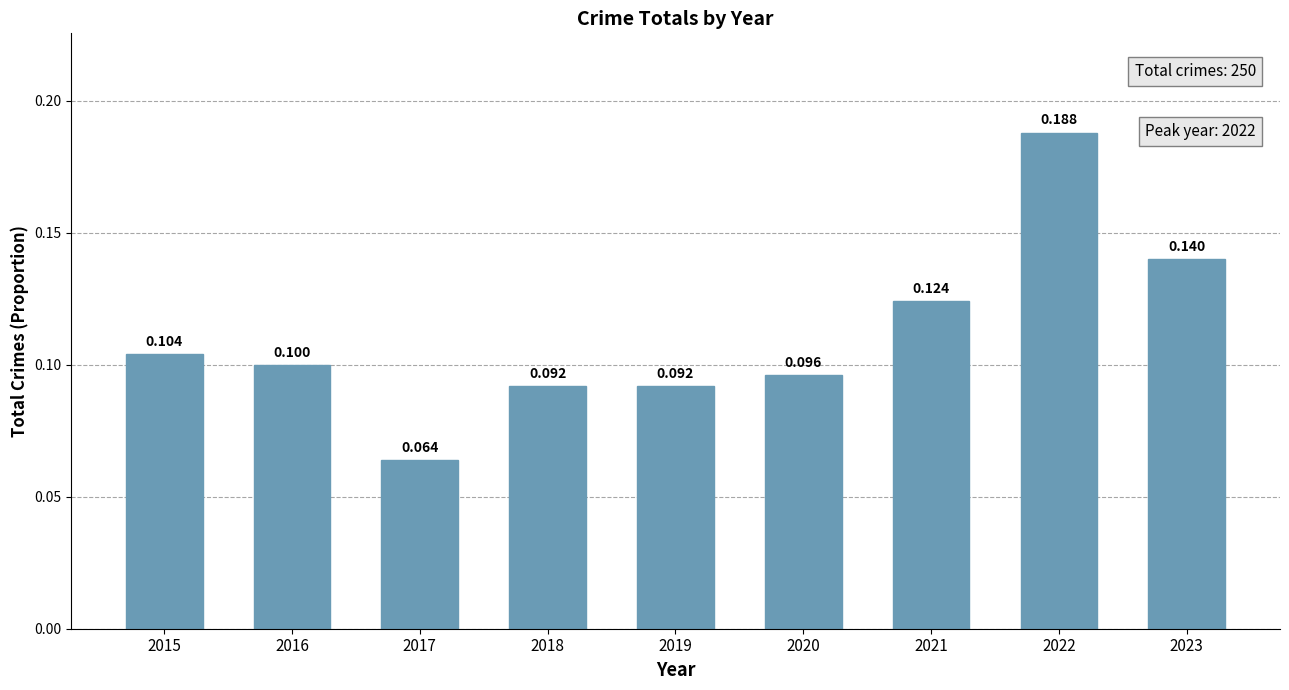

What is the average value?

0.1